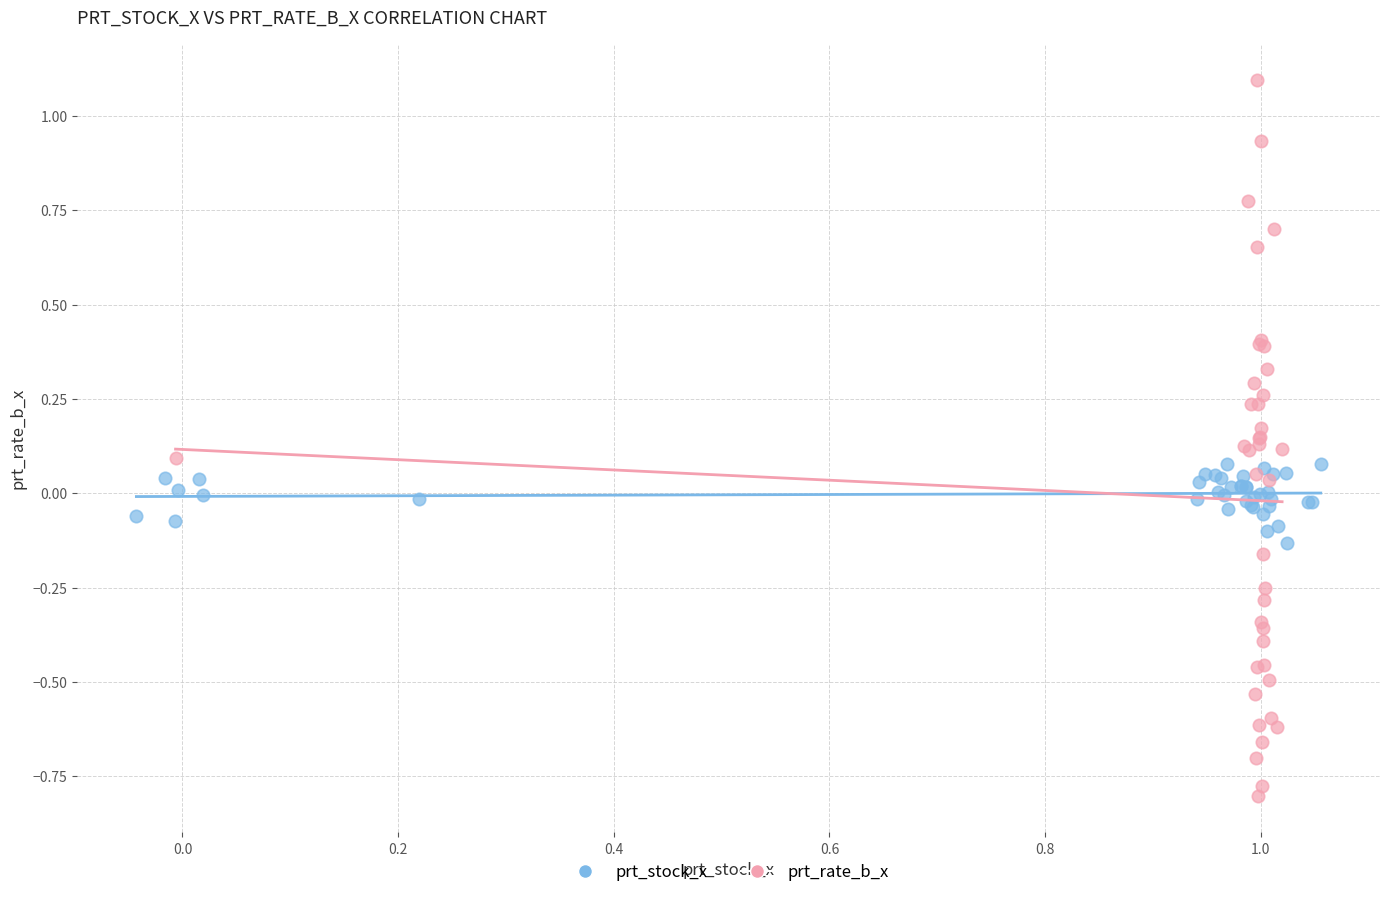

Which series contains the lowest Y value?

prt_rate_b_x